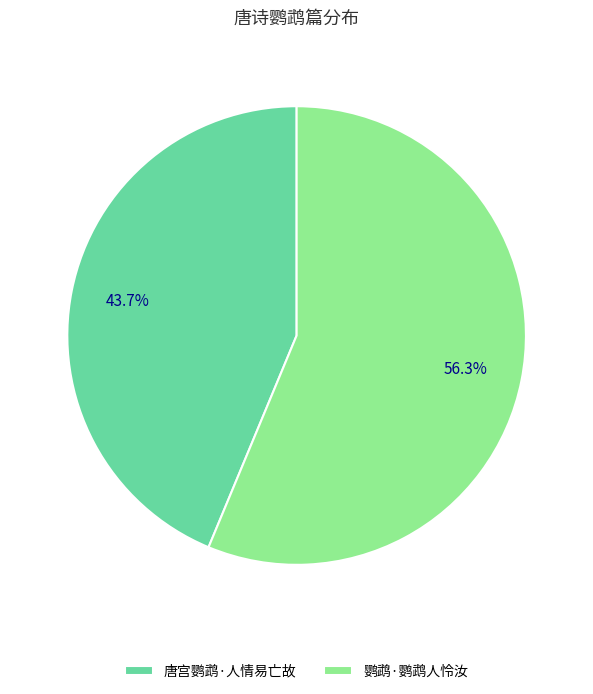

Approximately how many times larger is the value at 唐宫鹦鹉·人情易亡故 compared to 鹦鹉·鹦鹉人怜汝?

0.8